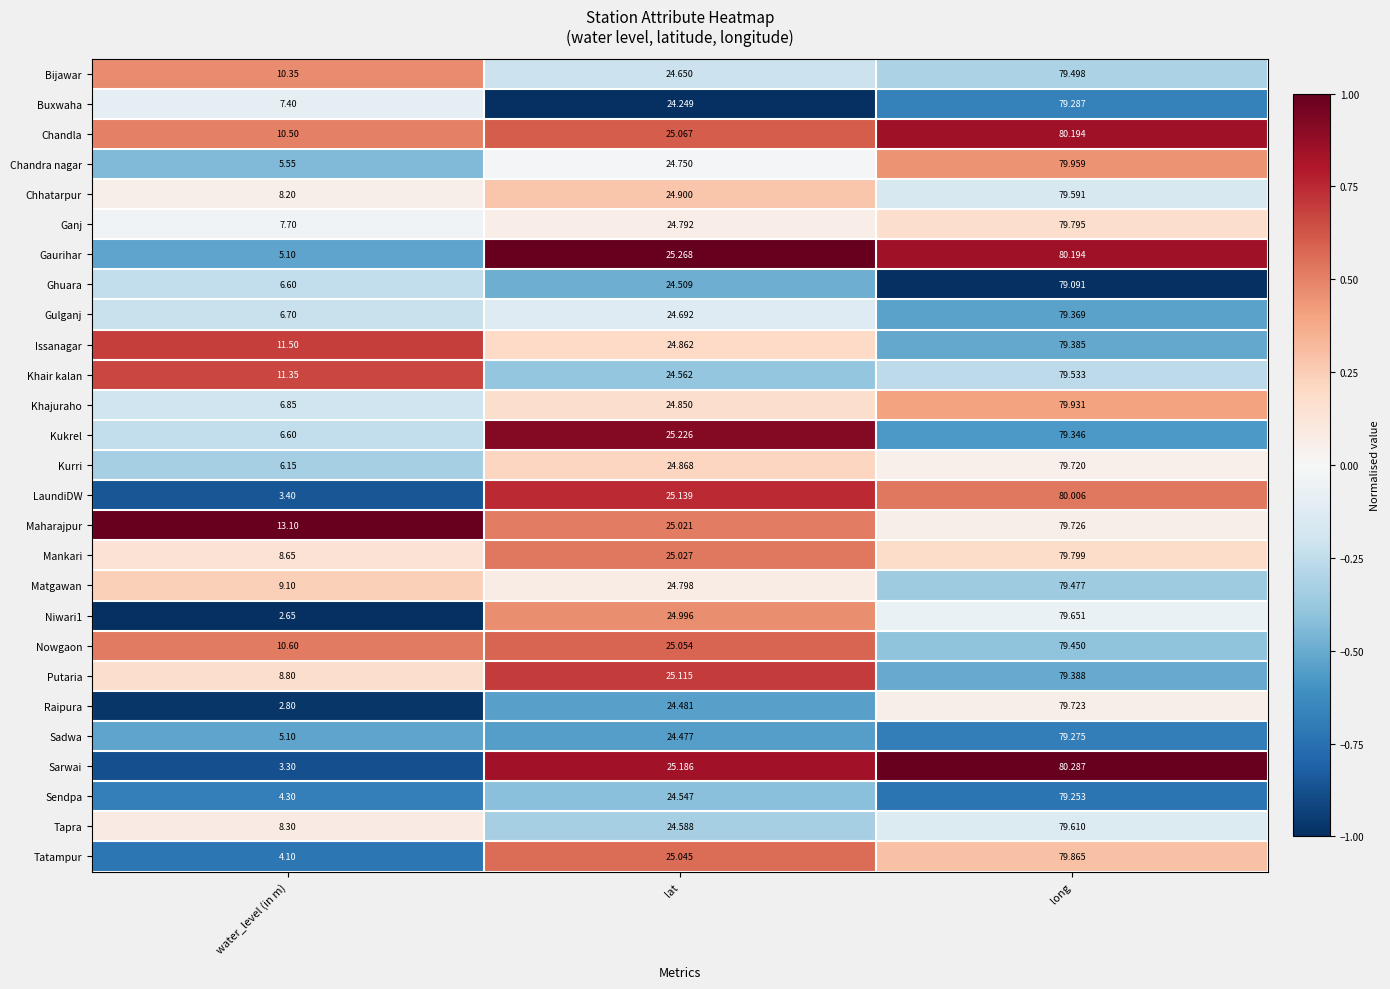

At which label does Khajuraho reach its peak?

long